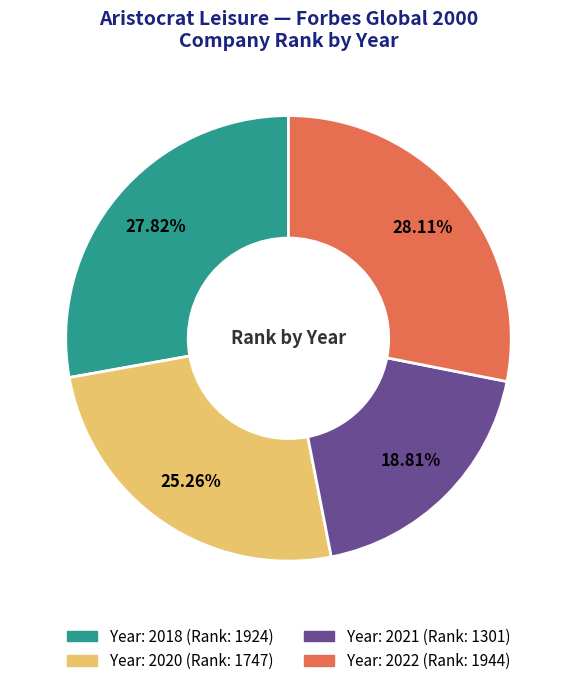

Does any single category account for the majority?

No